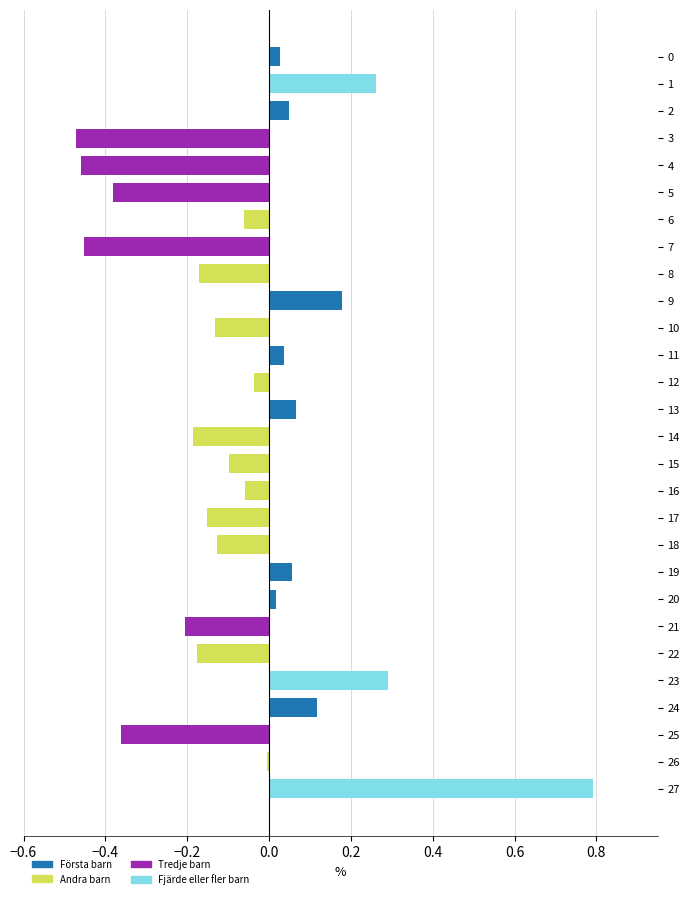

True or false: the data shows -0.6 at 25.

False